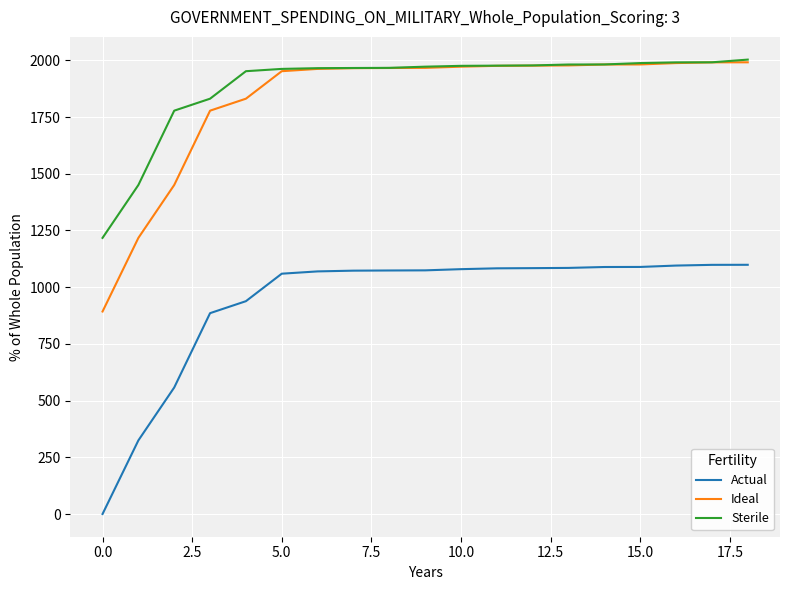

How many distinct data groups are displayed?

3